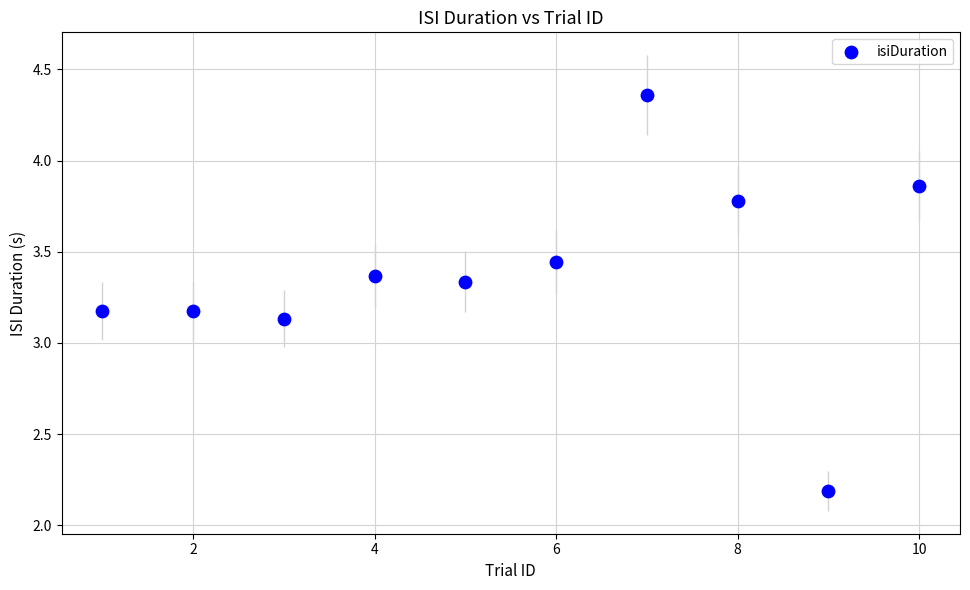

What is the average X value?

5.5